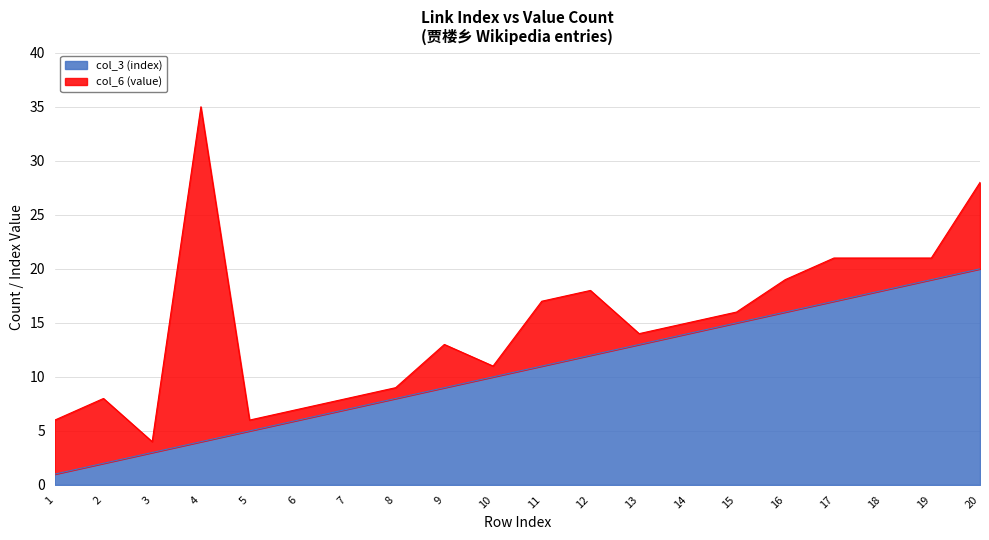

What is the sum of the values at 10 and 11?

21